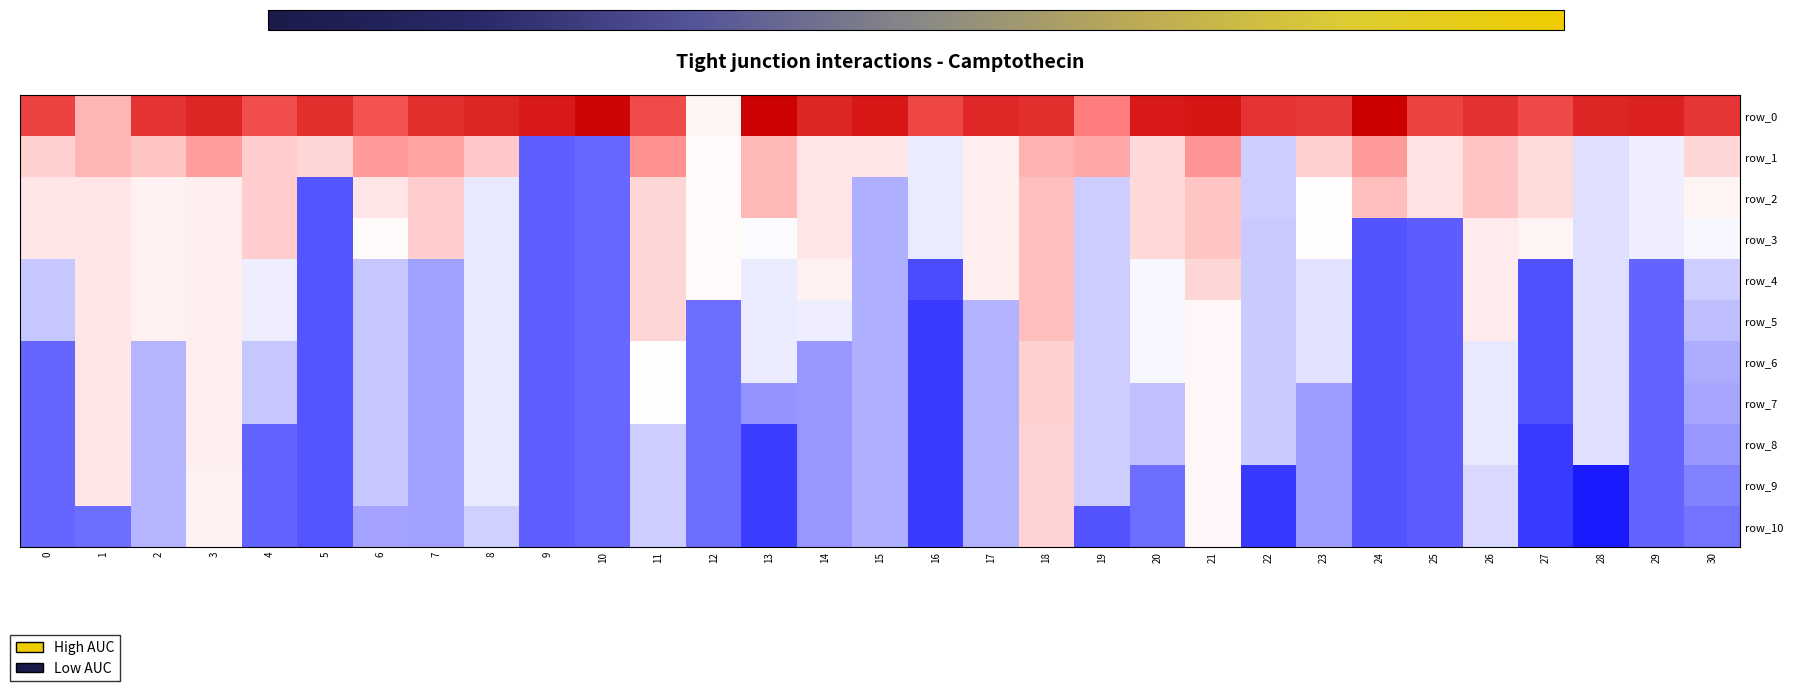

At 13, list the series in order from largest to smallest.

row_0, row_1, row_2, row_3, row_4, row_5, row_6, row_7, row_8, row_9, row_10